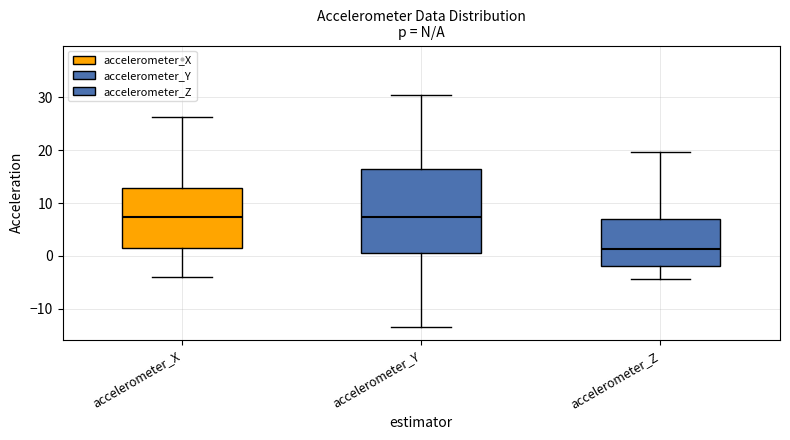

Which box is the tallest, from its lower edge to its upper edge?

accelerometer_Y